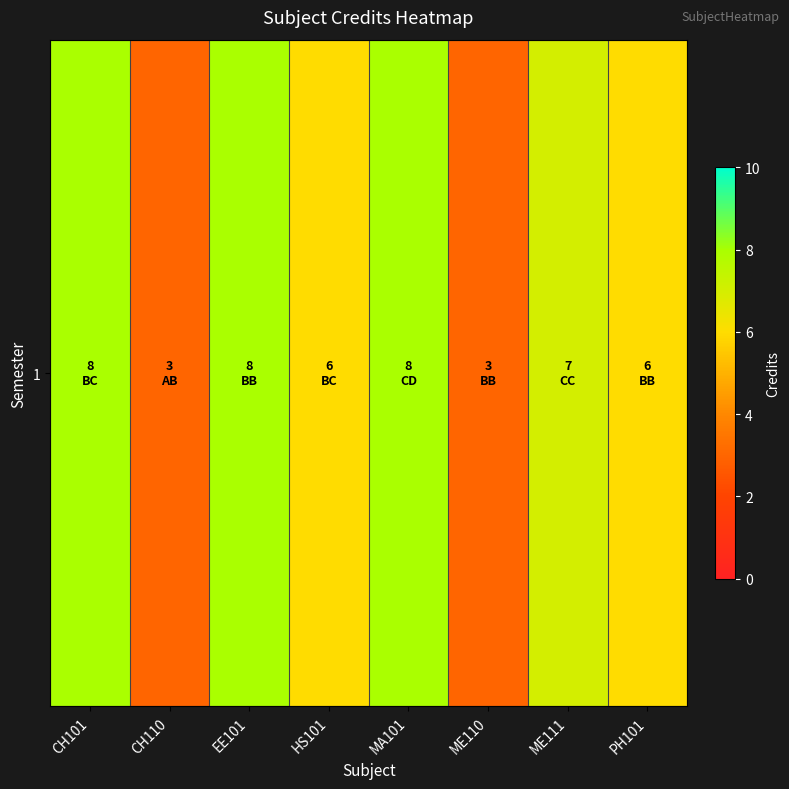

What is the difference between the maximum and minimum values?

5